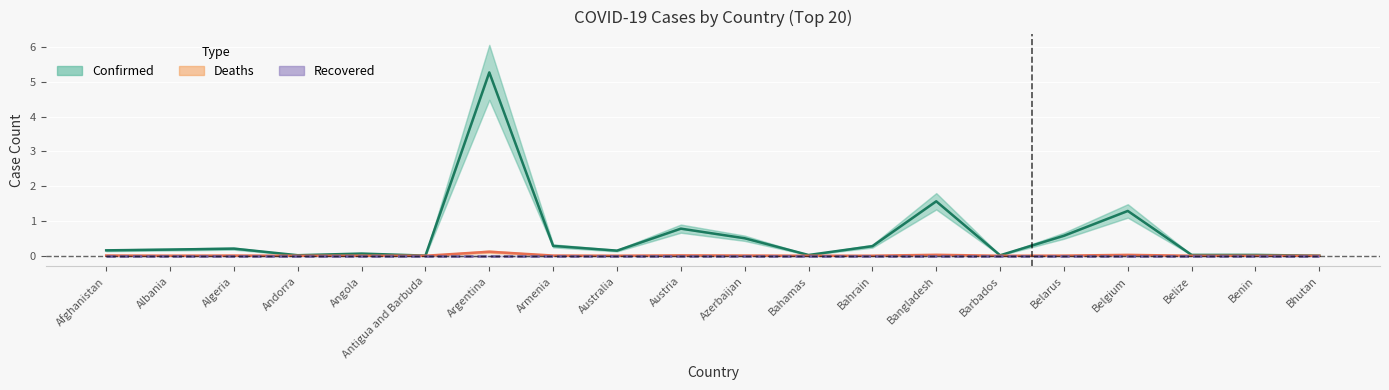

Between Bangladesh and Andorra, which is larger?

Bangladesh